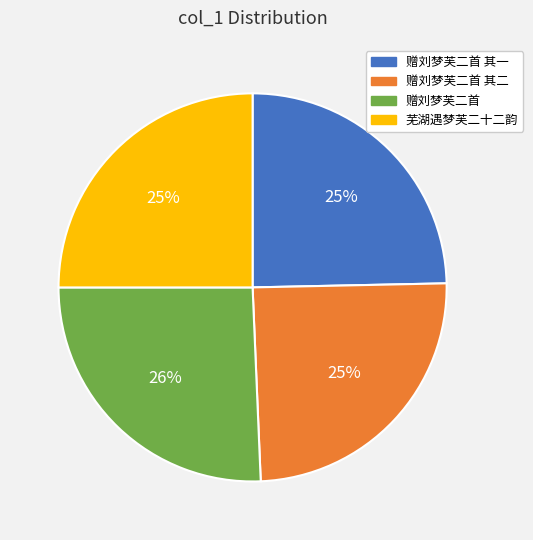

Does any single category account for the majority?

No